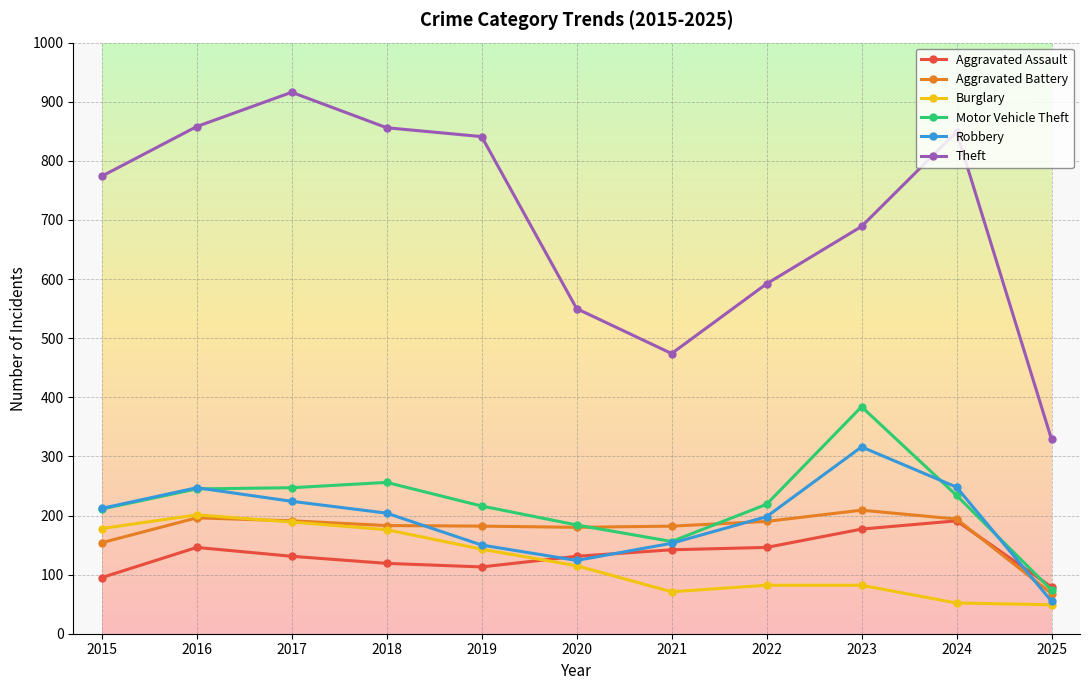

How many data points in Theft are less than 774?

5